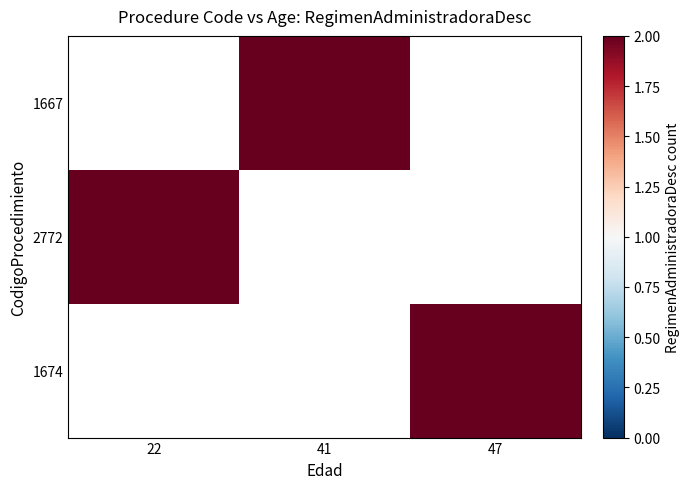

Between 47 and 41, which is larger?

41